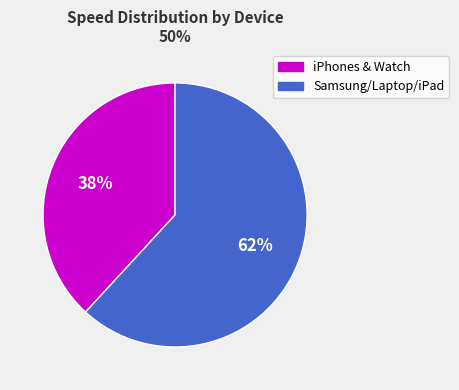

To the nearest percent, what is the average slice percentage?

50%